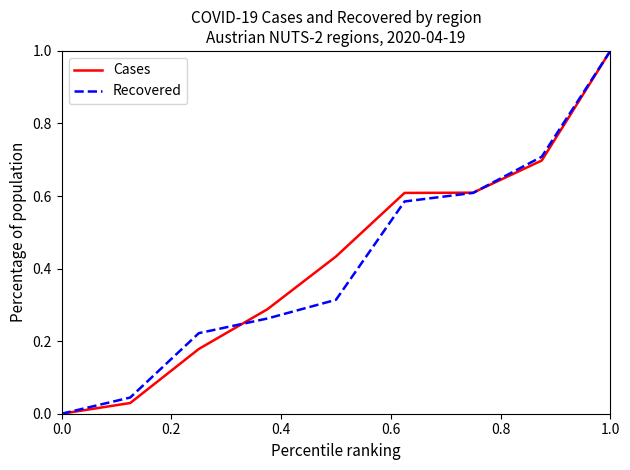

What is the sum of all Cases values?

3.8